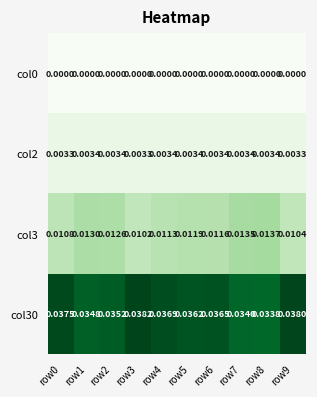

Is the value of col0 at row7 greater than the value of col2 at row5?

No